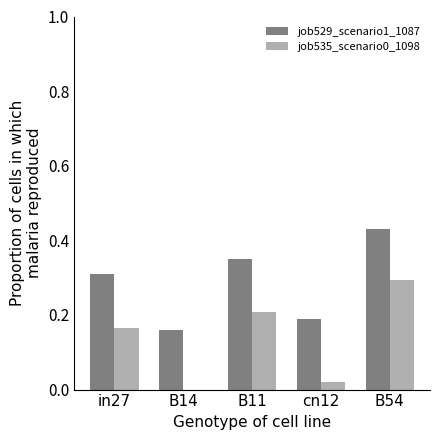

What is the sum of all job535_scenario0_1098 values?

0.7